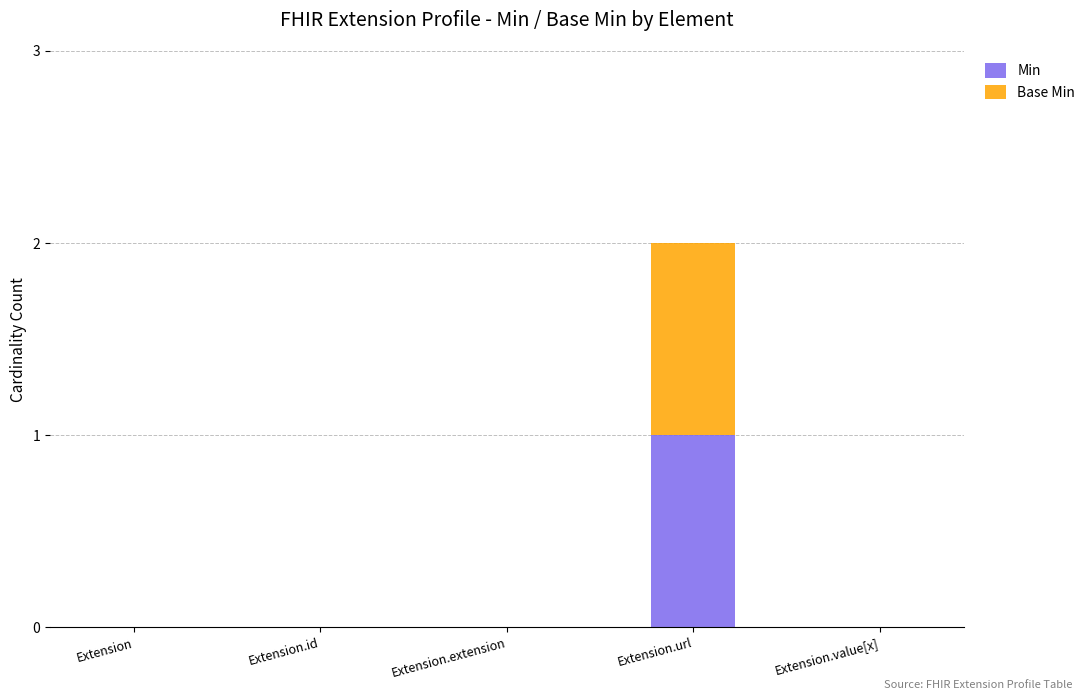

Which category has the highest value in the Min series?

Extension.url